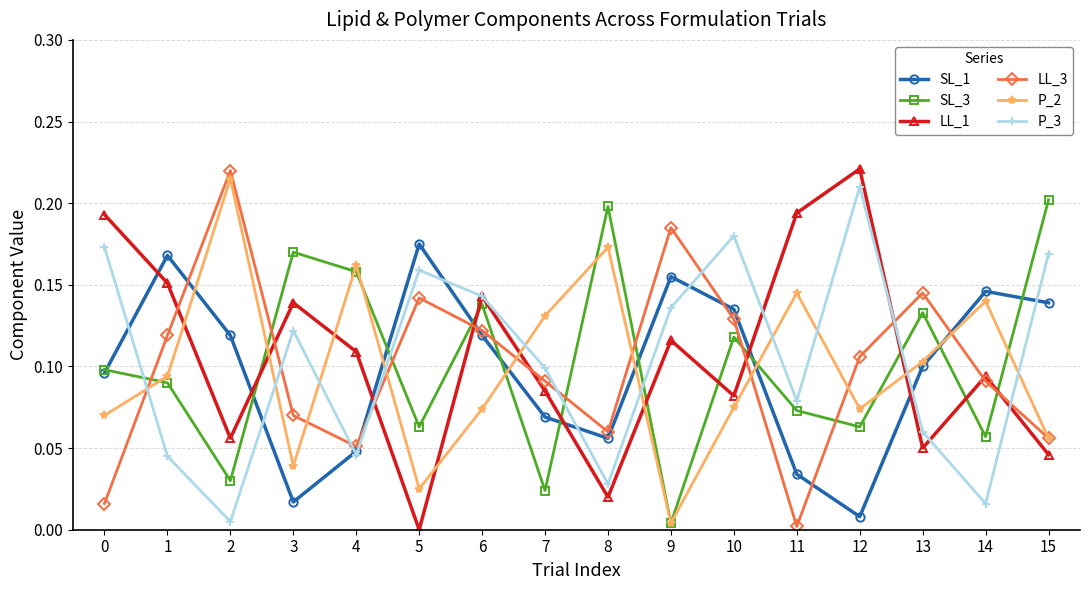

In LL_3, how many points are higher than both neighbors (excluding endpoints)?

4